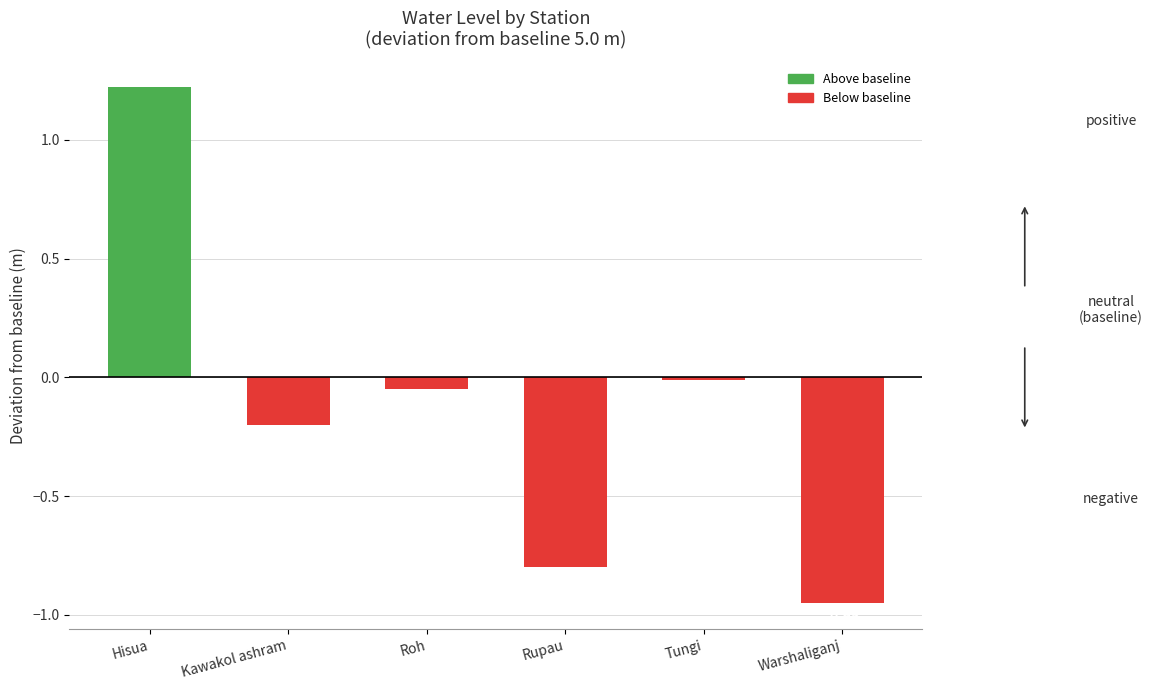

Which label corresponds to the smallest value in the chart?

Warshaliganj